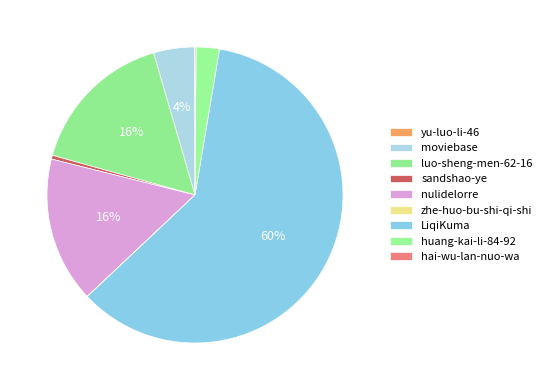

What is the change in value from moviebase to nulidelorre?

+32705